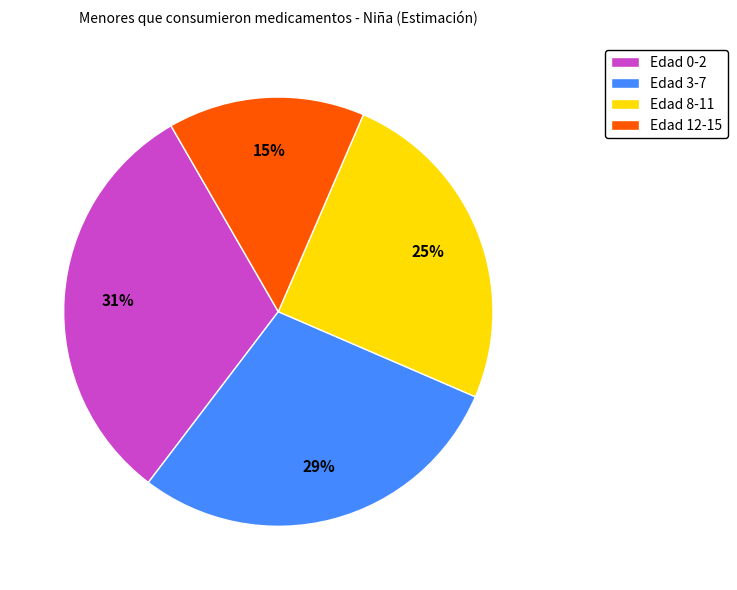

The Edad 0-2 slice represents 44% of the pie. True or false?

False